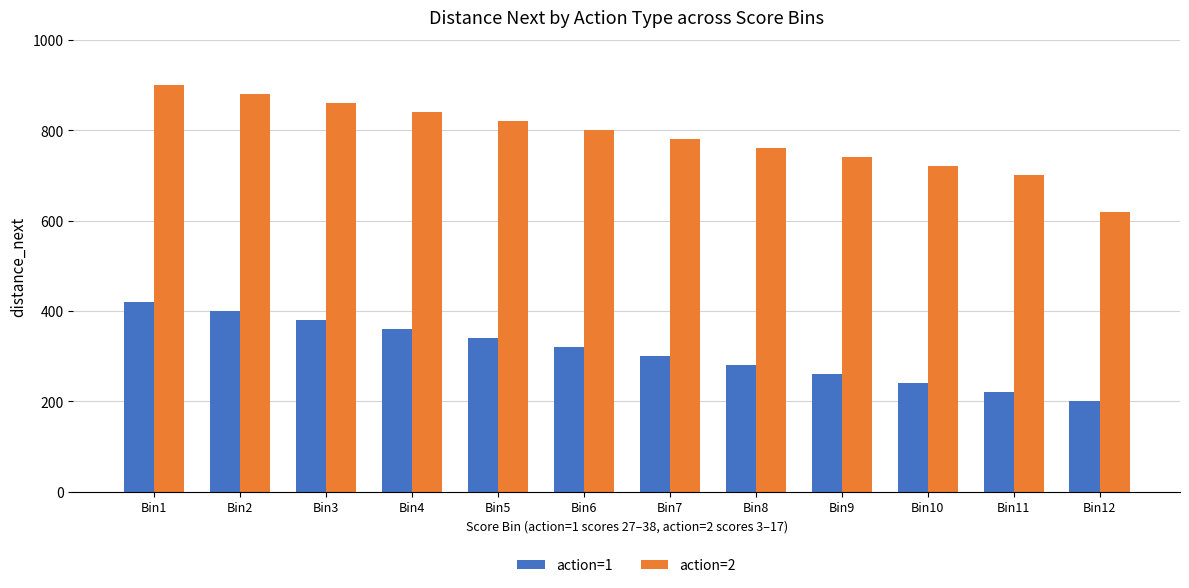

What is the difference between the highest and lowest values at Bin2?

480